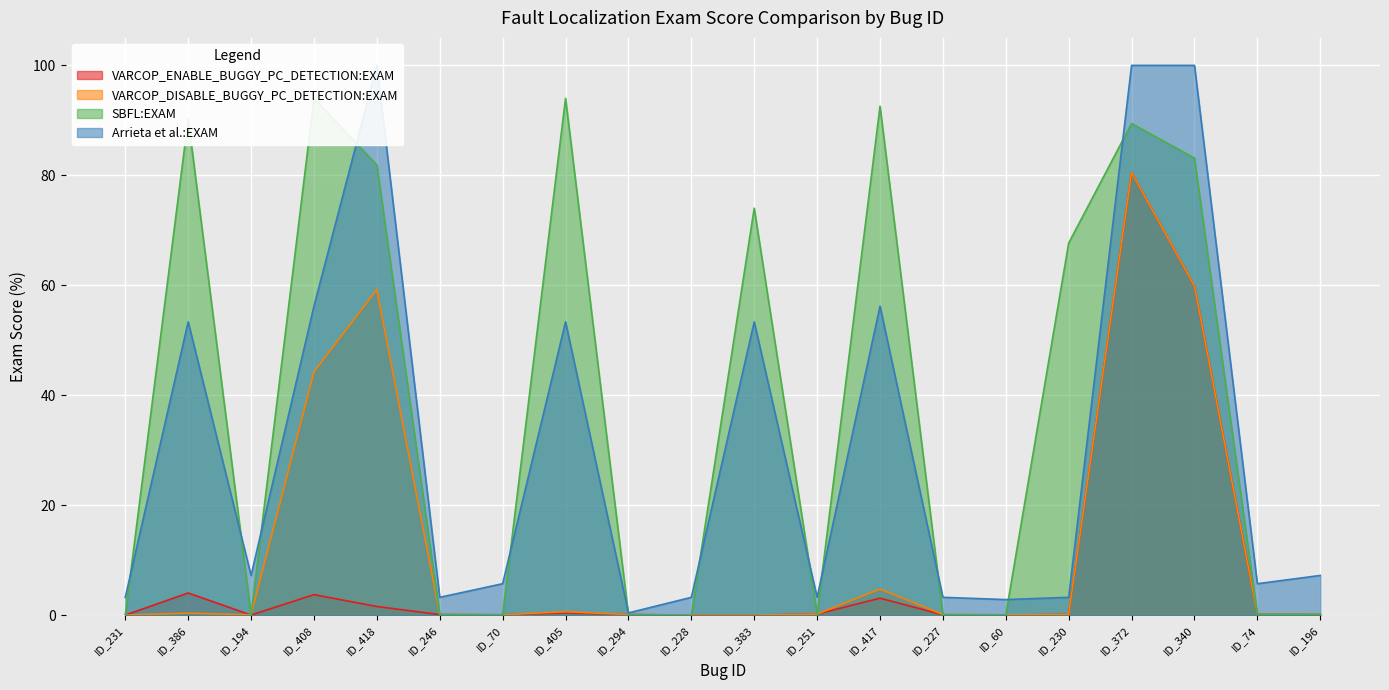

True or false: Arrieta et al.:EXAM has a value of 21.2 at ID_383.

False